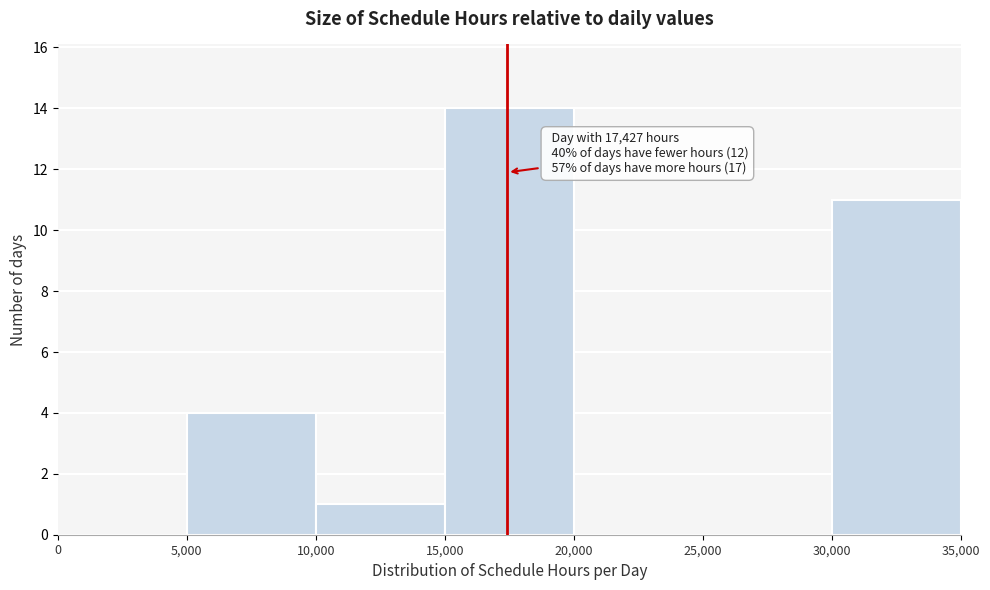

Over which range of the x-axis is the bar tallest?

15,000 to 20,000